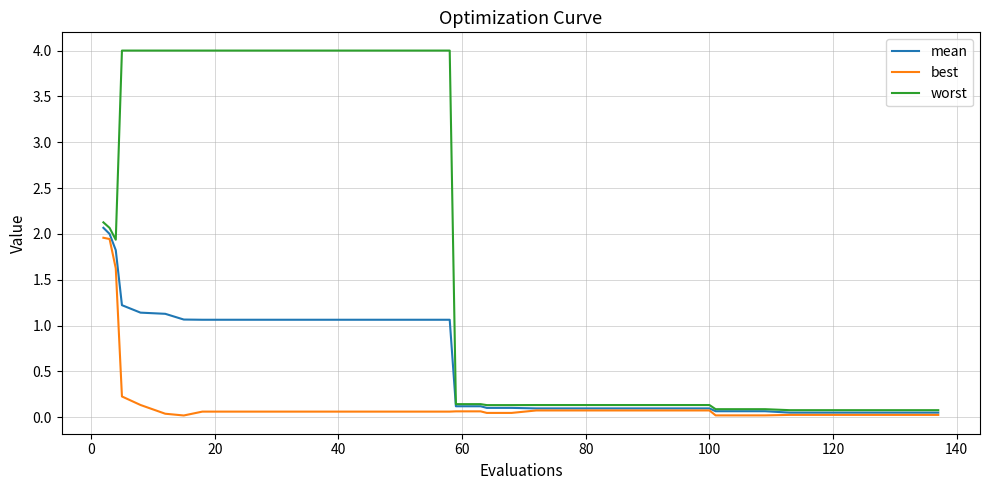

What is the greatest value displayed?

4.0